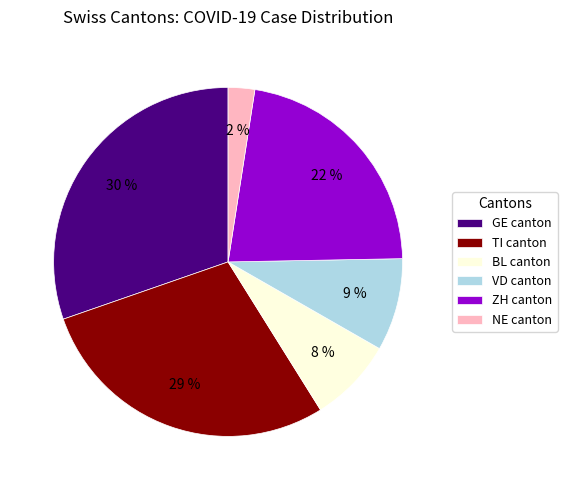

To the nearest percent, what portion does GE canton represent?

30%